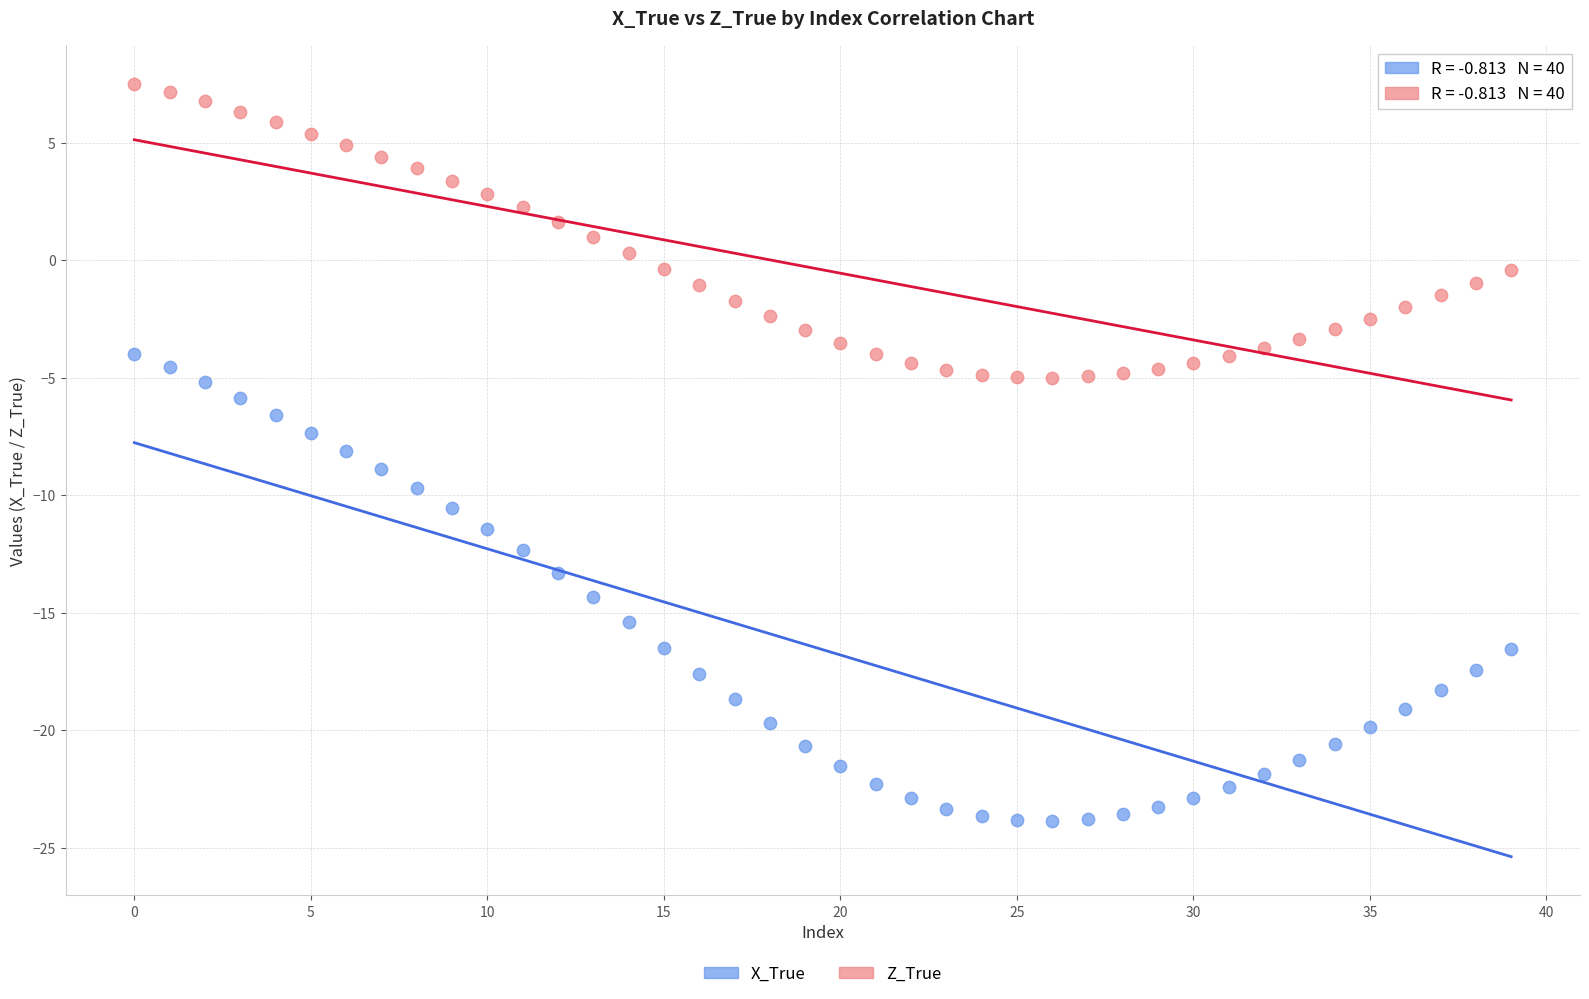

Which series reaches the maximum Y coordinate?

Z_True